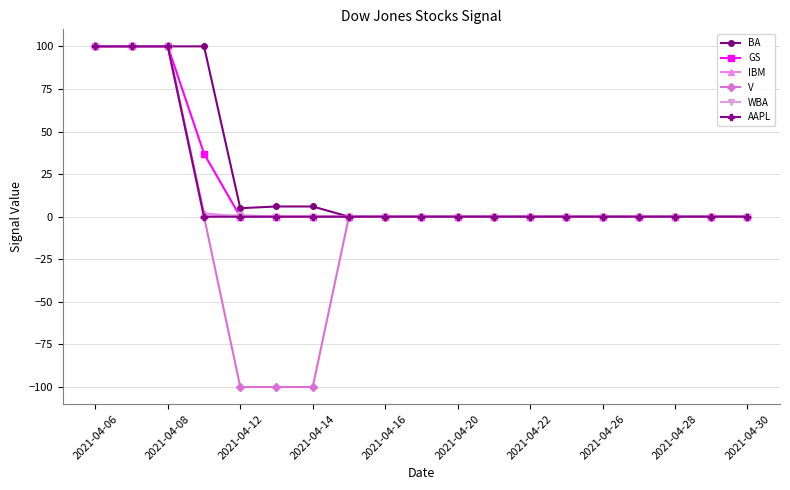

Which series has the widest spread of values?

V